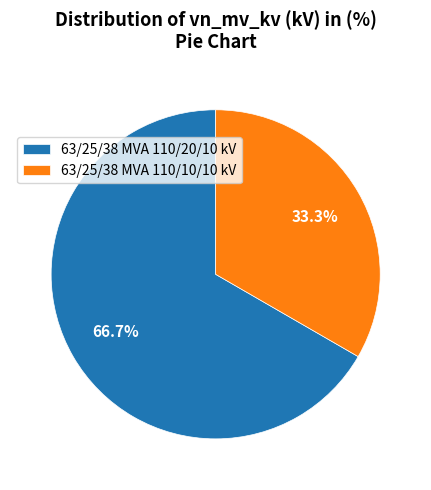

The 63/25/38 MVA 110/20/10 kV slice represents 67% of the pie. True or false?

True